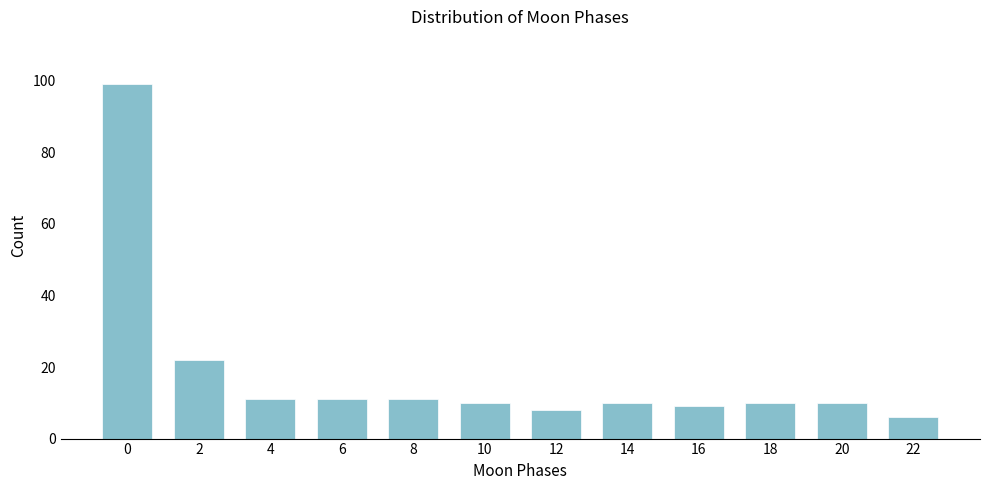

Reading right to left, what are all the values shown in this chart?

6	10	10	9	10	8	10	11	11	11	22	99